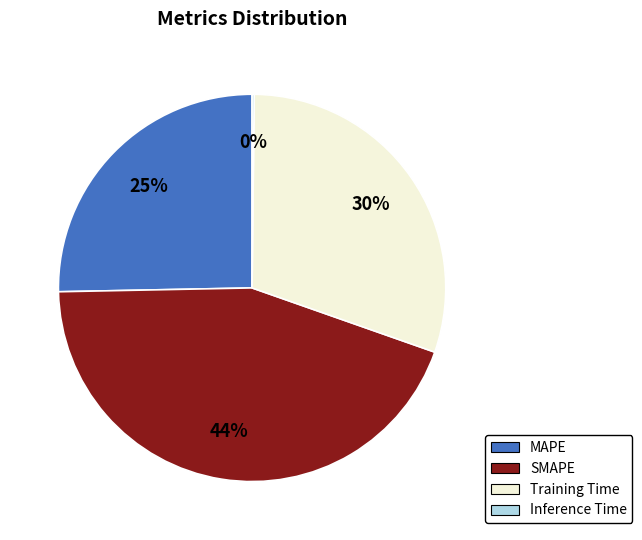

How many segments does this pie chart have?

4